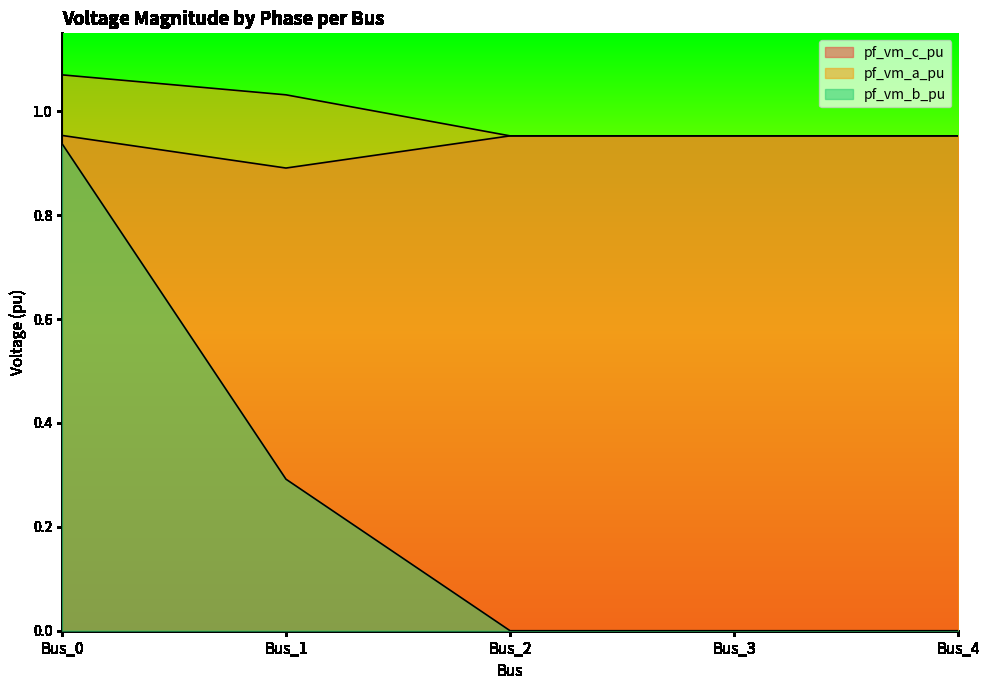

Reading left to right, transcribe all the data shown in this chart.

pf_vm_c_pu: Bus_0=1.0	Bus_1=0.9	Bus_2=1.0	Bus_3=1.0	Bus_4=1.0
pf_vm_a_pu: Bus_0=1.1	Bus_1=1.0	Bus_2=1.0	Bus_3=1.0	Bus_4=1.0
pf_vm_b_pu: Bus_0=0.9	Bus_1=0.3	Bus_2=0.0	Bus_3=0.0	Bus_4=0.0